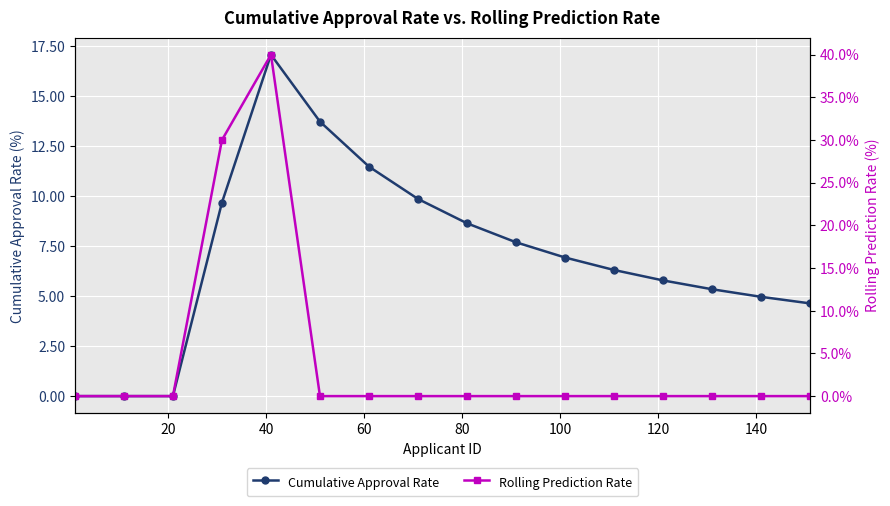

How many intersections are there between Rolling Prediction Rate and Cumulative Approval Rate?

1